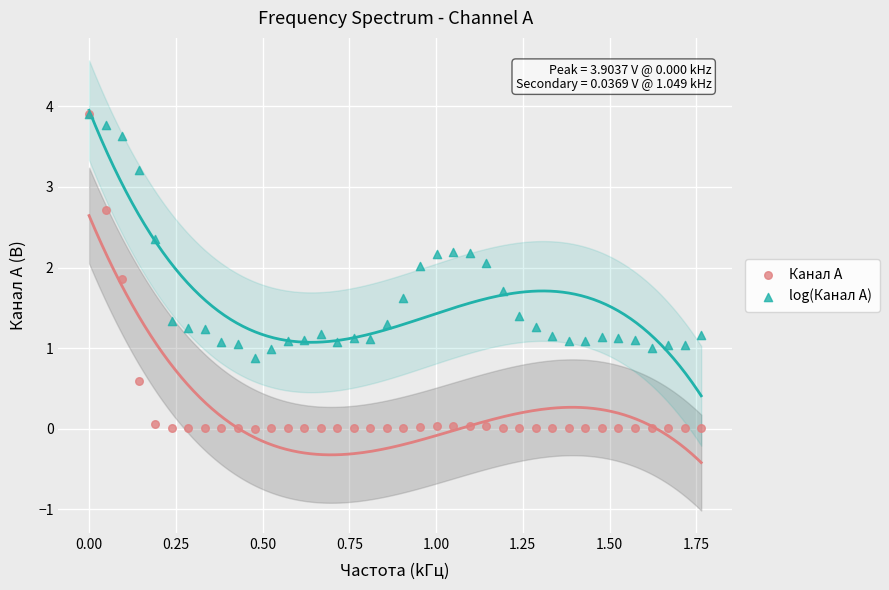

Which series contains the lowest Y value?

Канал A